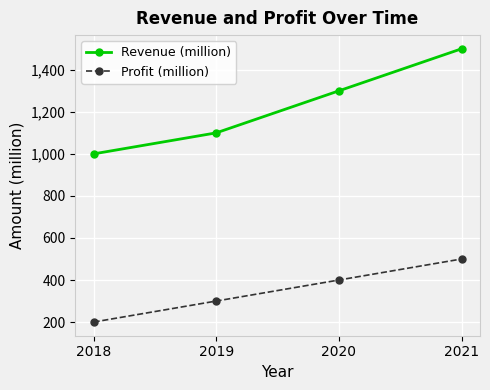

Read the Profit (million) value at 2020, to the nearest 50.

400